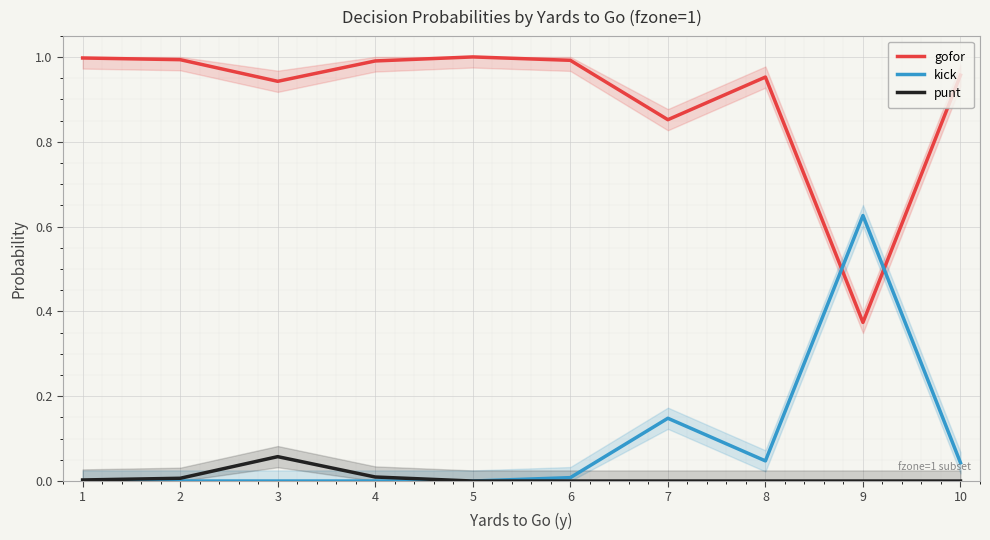

Reading right to left, list all the values displayed in this chart.

gofor: 1.0	0.4	1.0	0.9	1.0	1.0	1.0	0.9	1.0	1.0
kick: 0.0	0.6	0.0	0.1	0.0	0.0	0.0	0.0	0.0	0.0
punt: 0.0	0.0	0.0	0.0	0.0	0.0	0.0	0.1	0.0	0.0